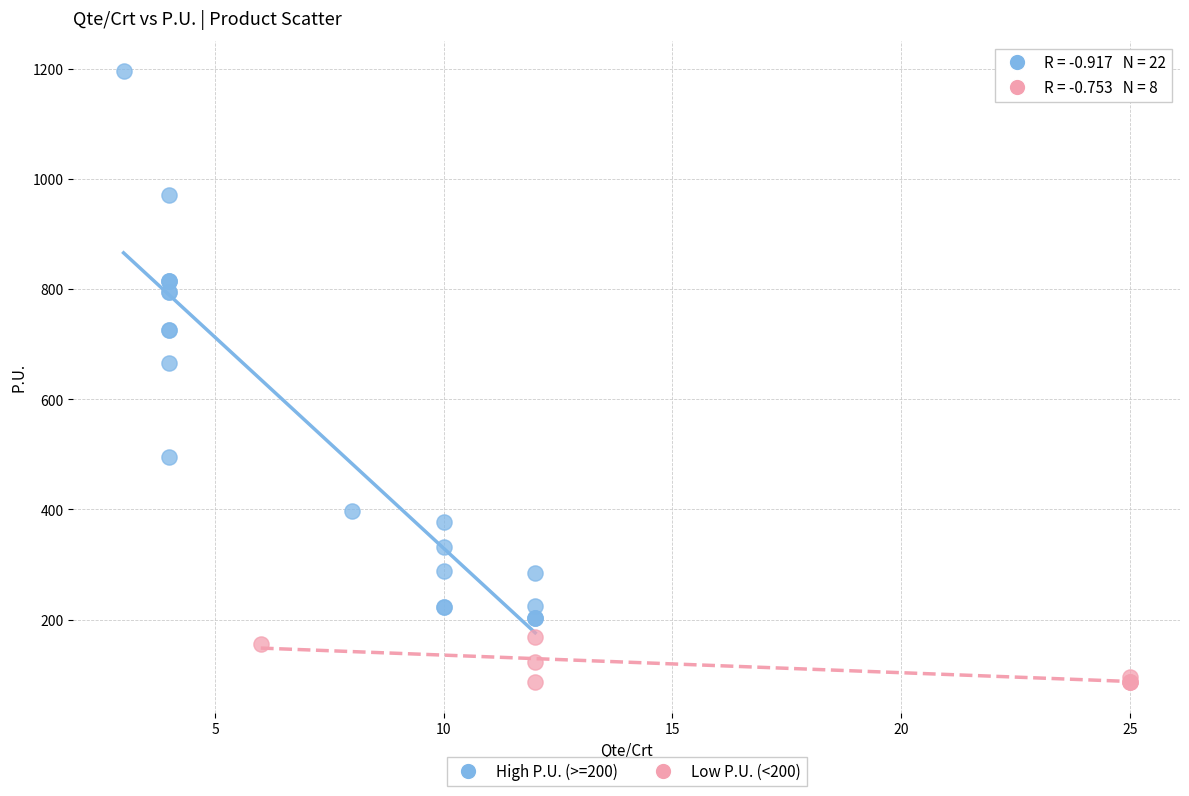

Which series contains the lowest Y value?

Low P.U. (<200)